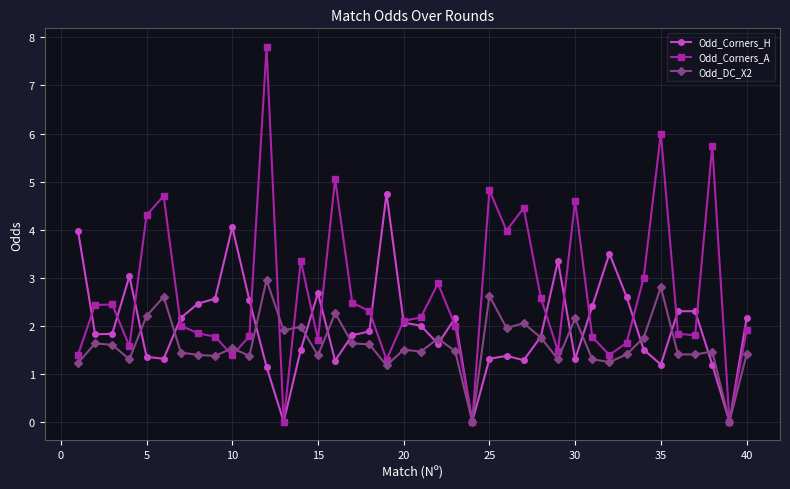

Which series has the widest spread of values?

Odd_Corners_A